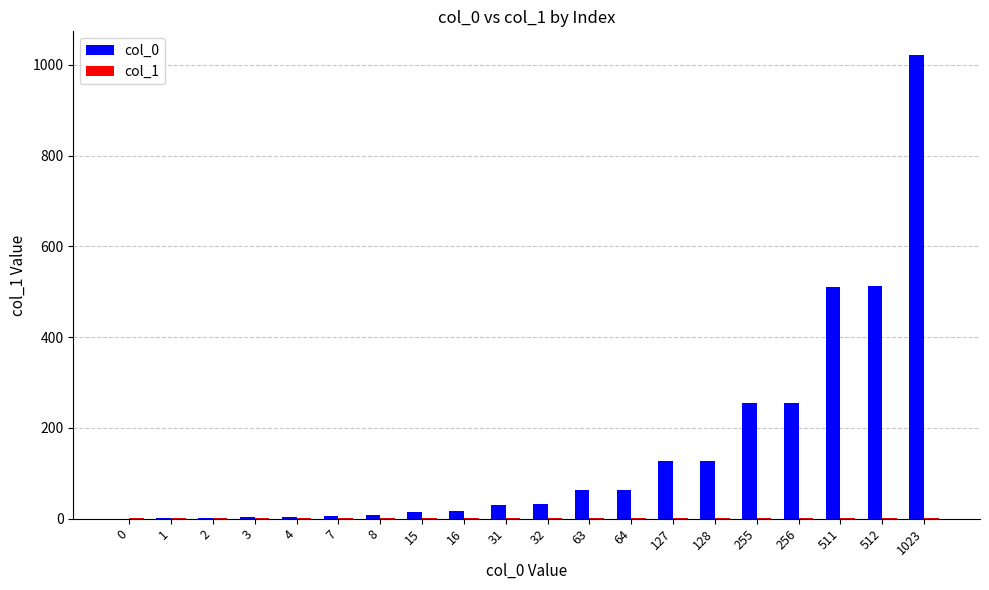

Are the bars horizontal?

No